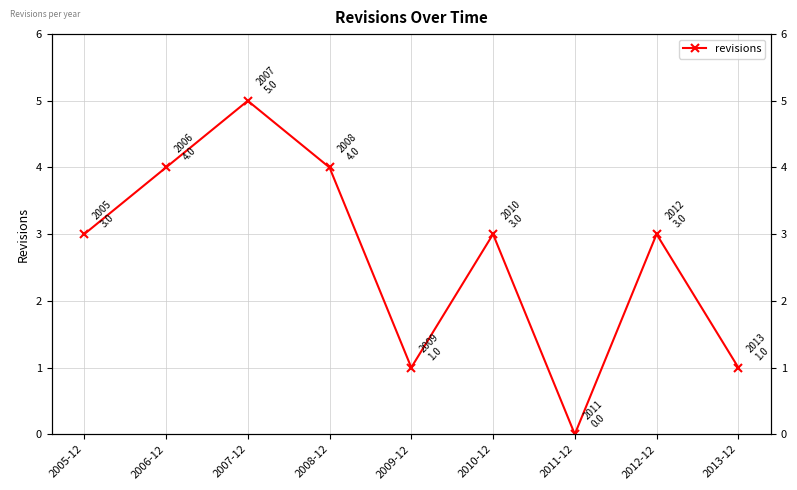

Count the values in the range 1 to 4.

7